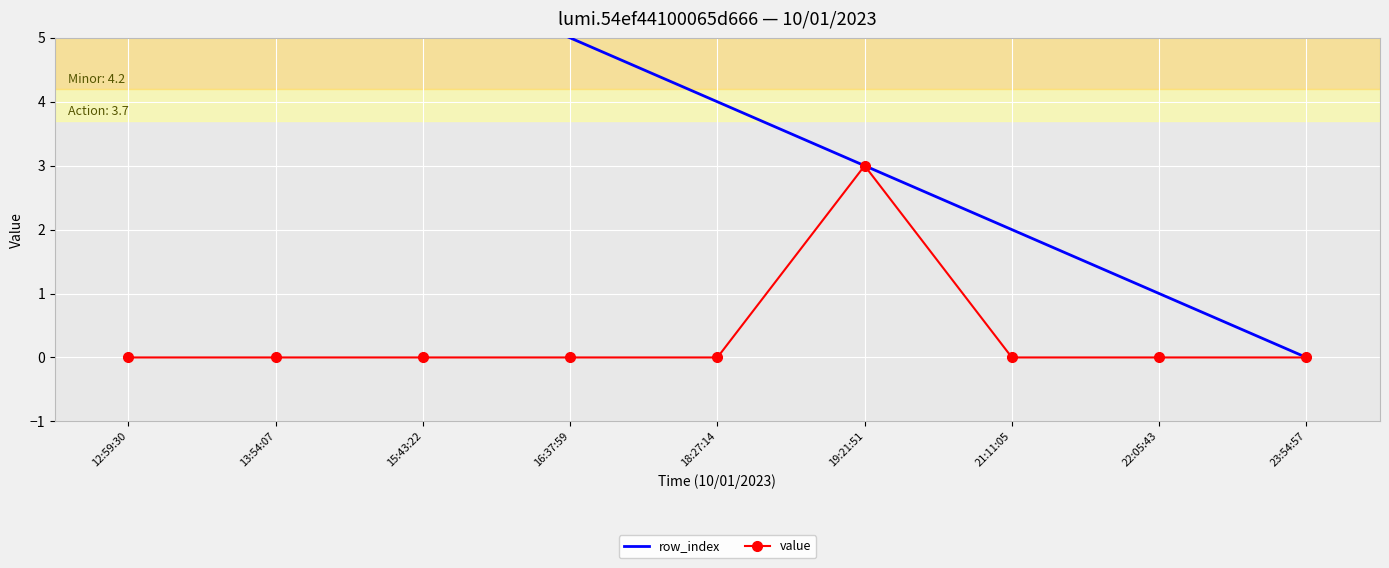

The value of value at 22:05:43 is 0. True or false?

True